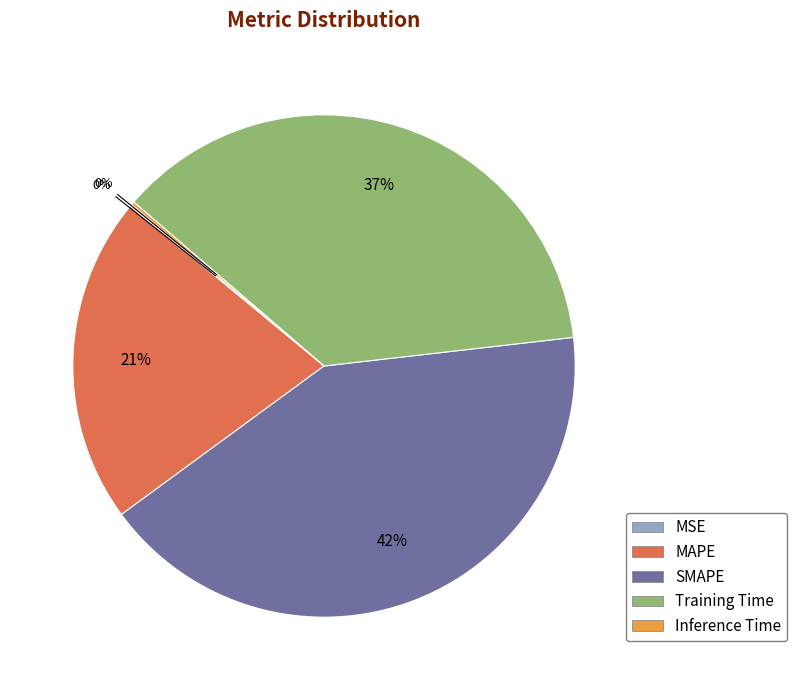

Is there any slice that represents more than half of the pie?

No